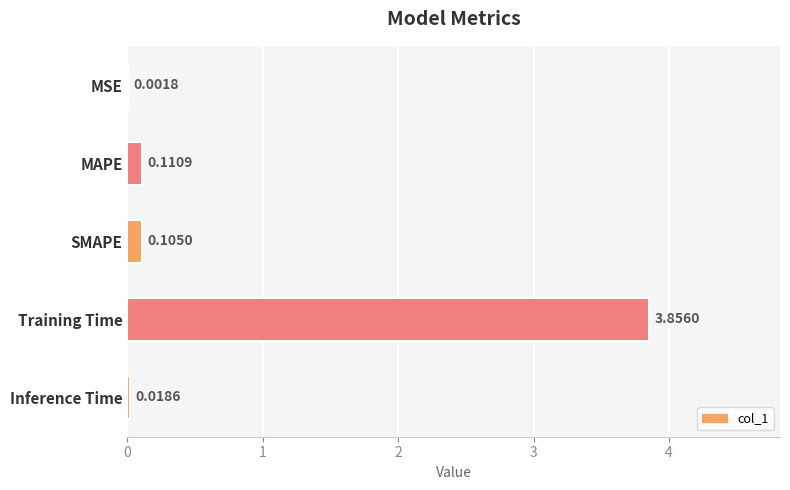

Which label corresponds to the largest value in the chart?

Training Time